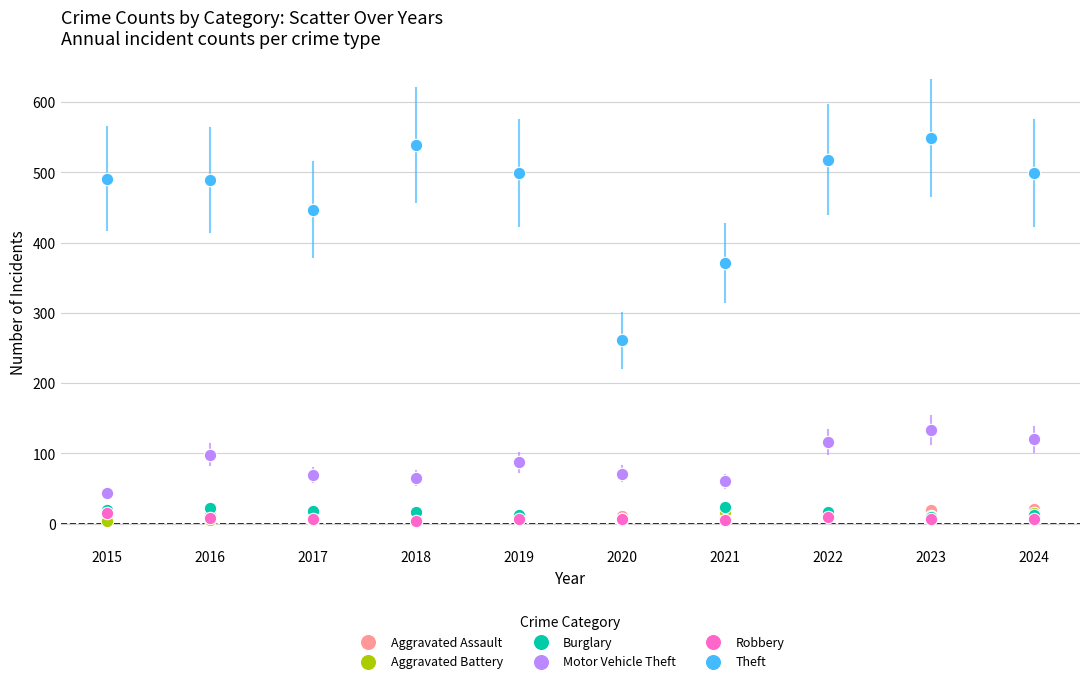

In the Theft series, what Y value is closest to 405?

371